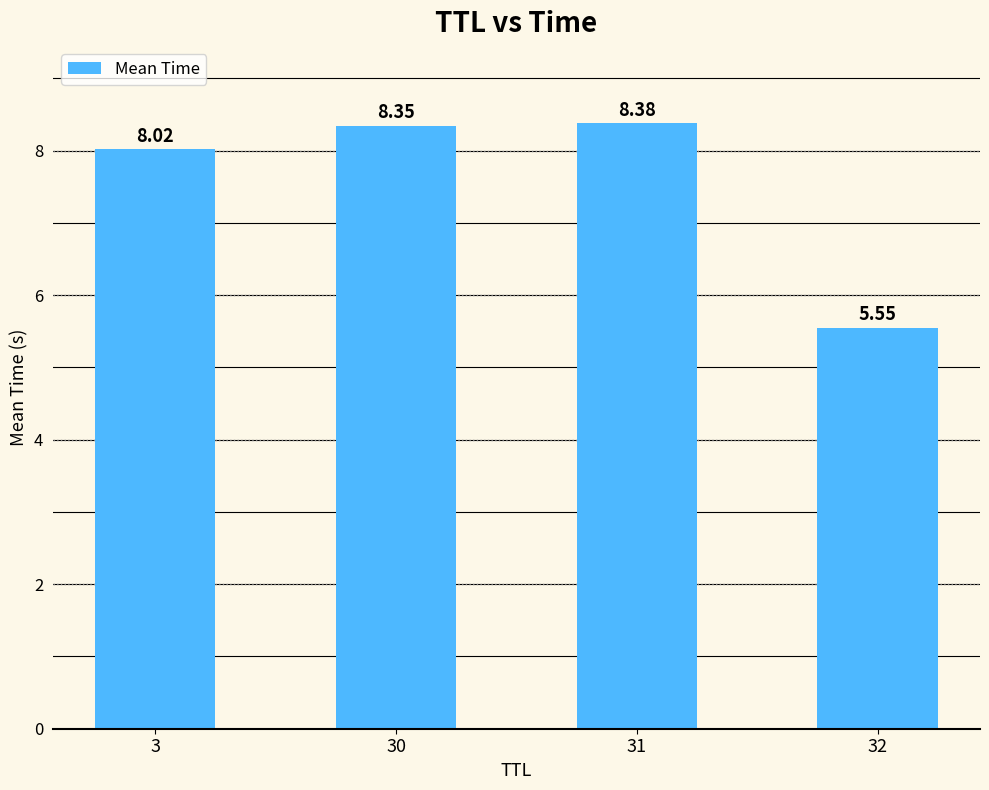

Read the value at 31.

8.4